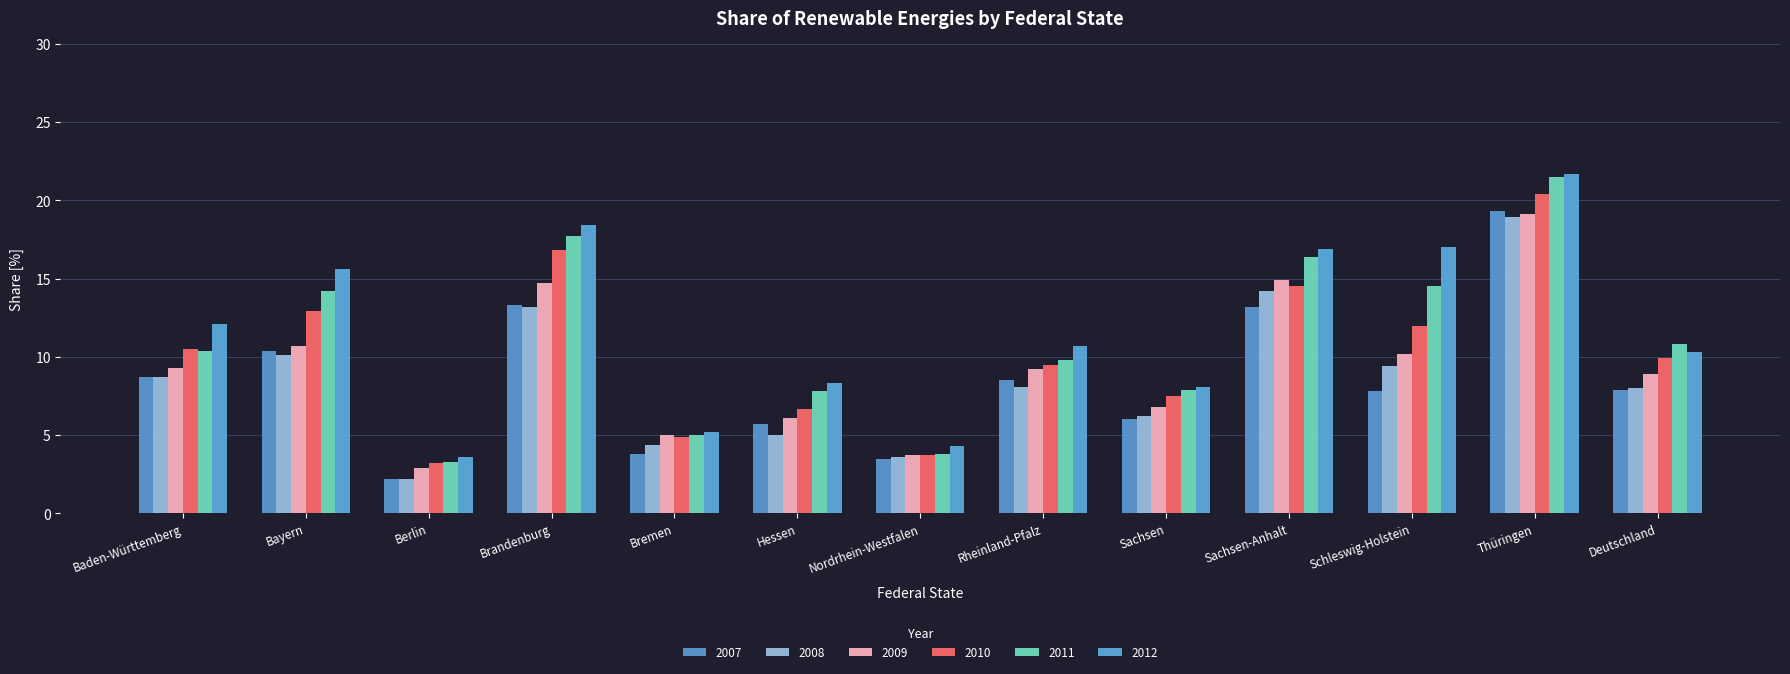

Is it true that 2008 equals 18.9 at Thüringen?

True